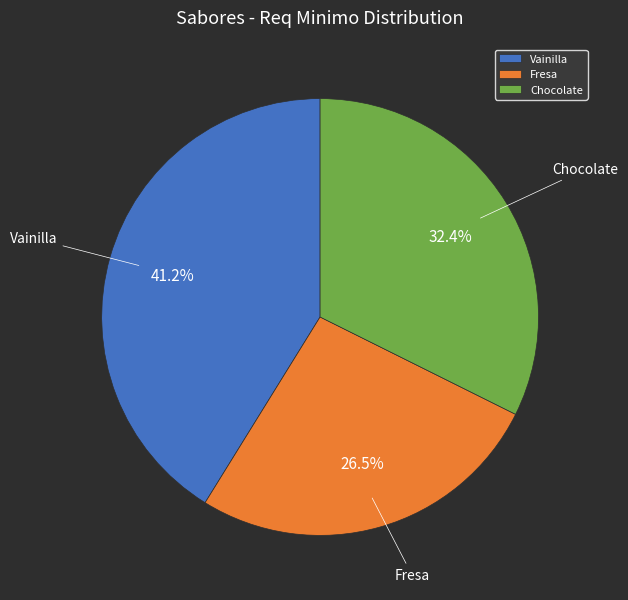

What is the smallest slice in the pie chart?

Fresa